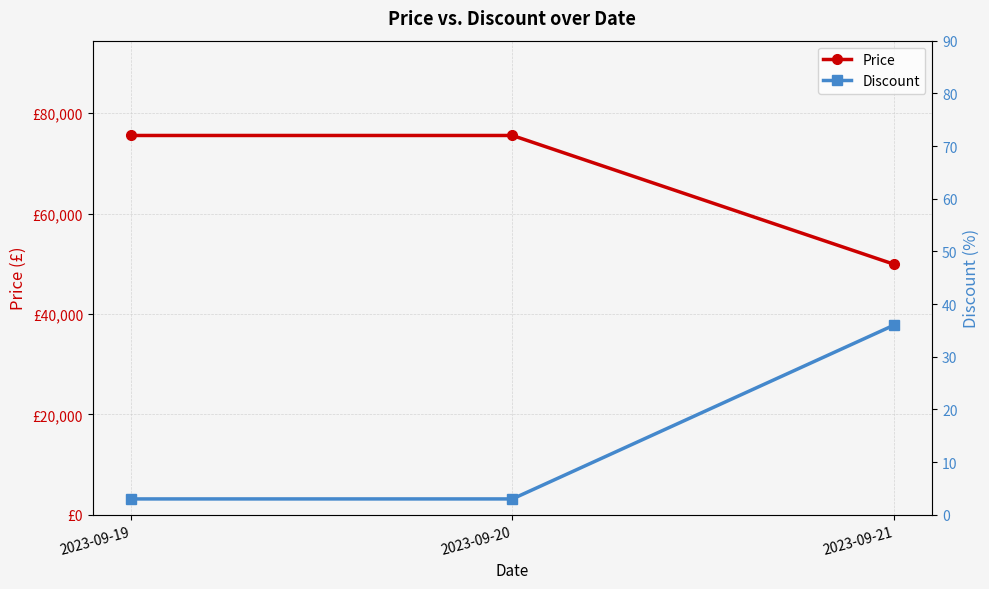

List the series in order of their overall mean, highest first.

Price, Discount